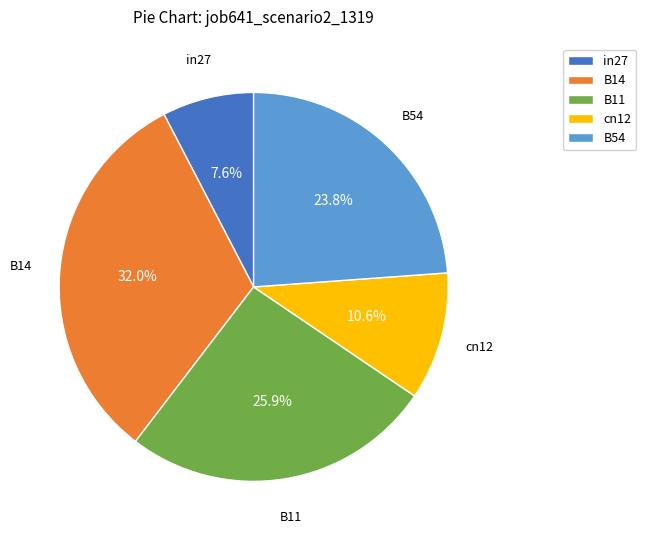

Is there any slice that represents more than half of the pie?

No